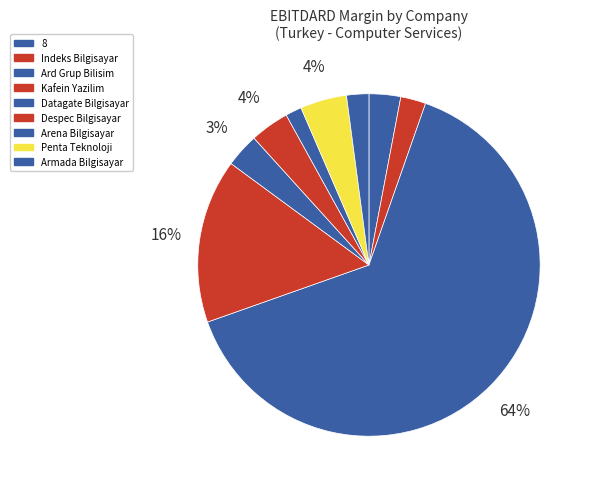

Is Ard Grup Bilisim the majority of the pie?

Yes